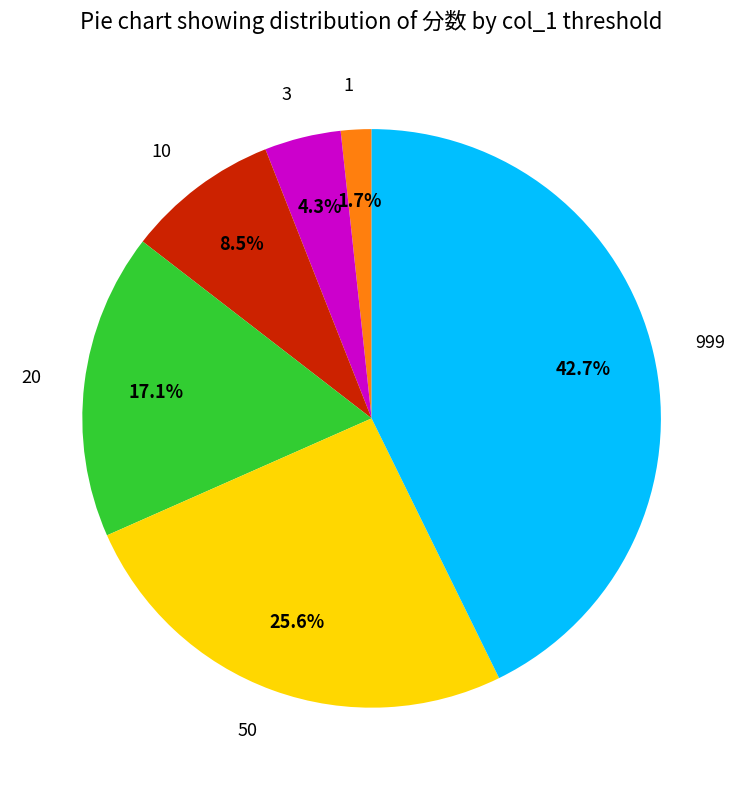

Does 50 account for over 50% of the chart?

No